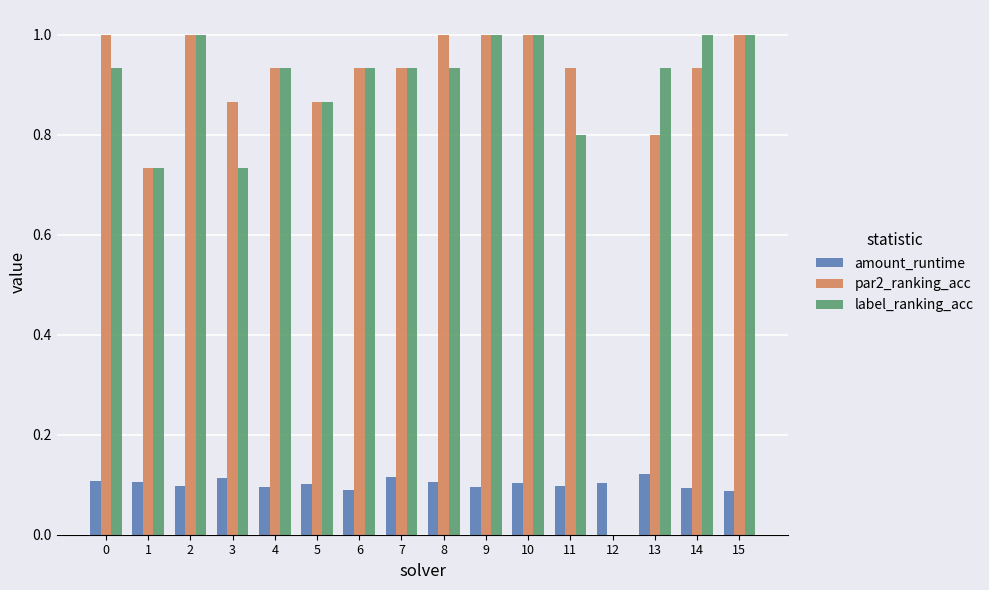

Which series changed the most between 12 and 13?

label_ranking_acc